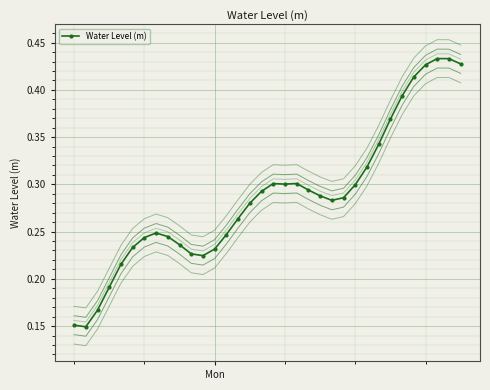

How many Water Level (m) values are between 0 and 1?

34